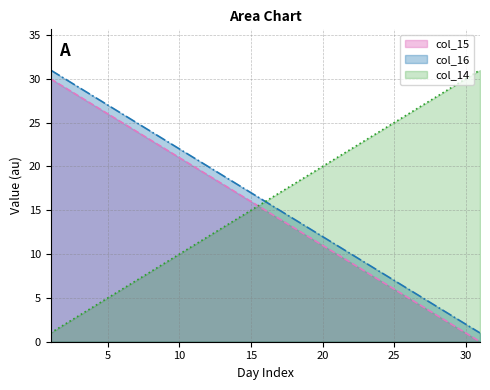

At which label does col_15 reach its peak?

1